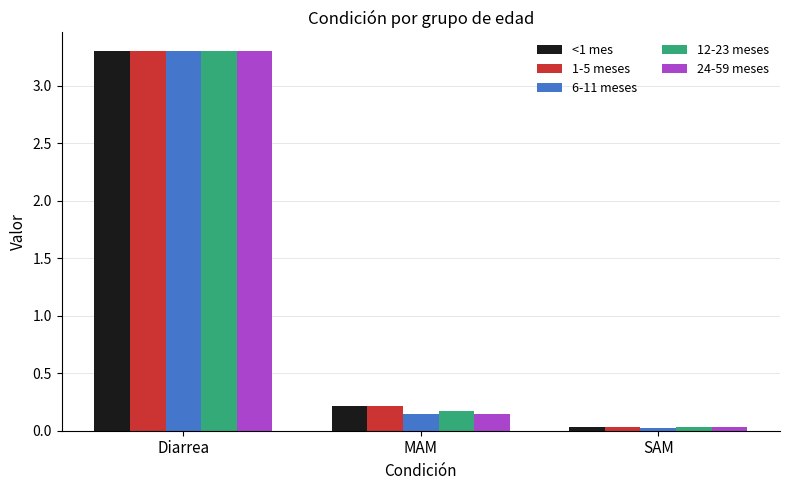

What is the sum of all 1-5 meses values?

3.5